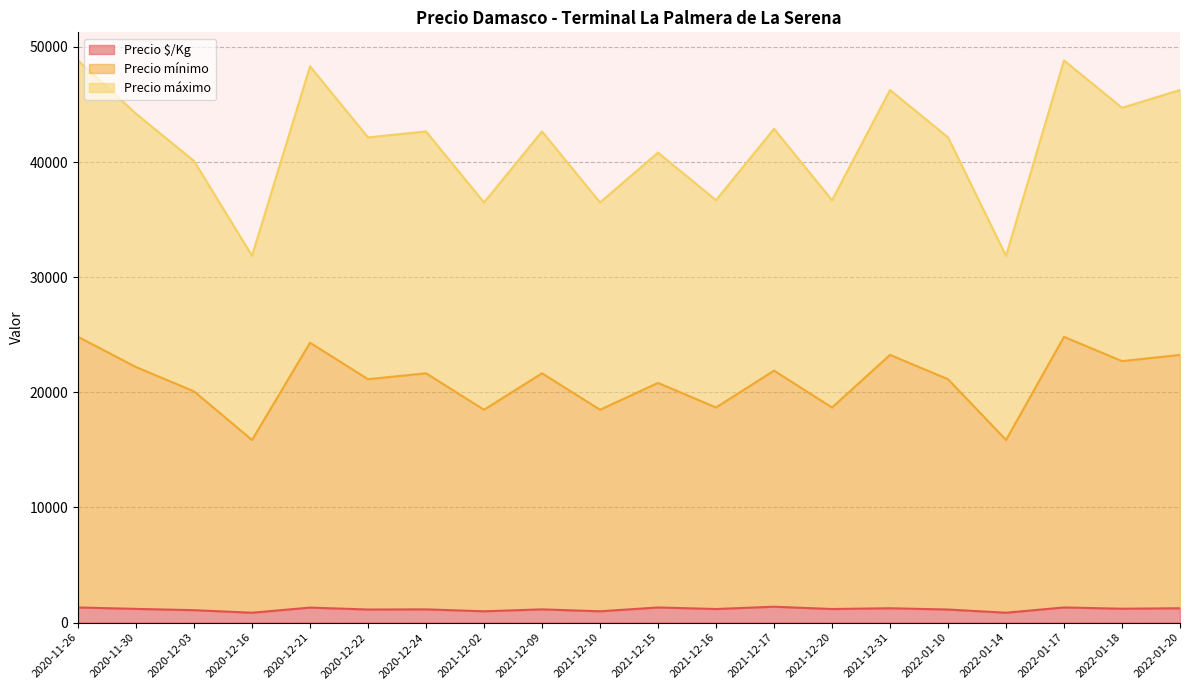

What is the value of the Precio mínimo point at the 4th from the left?

15861